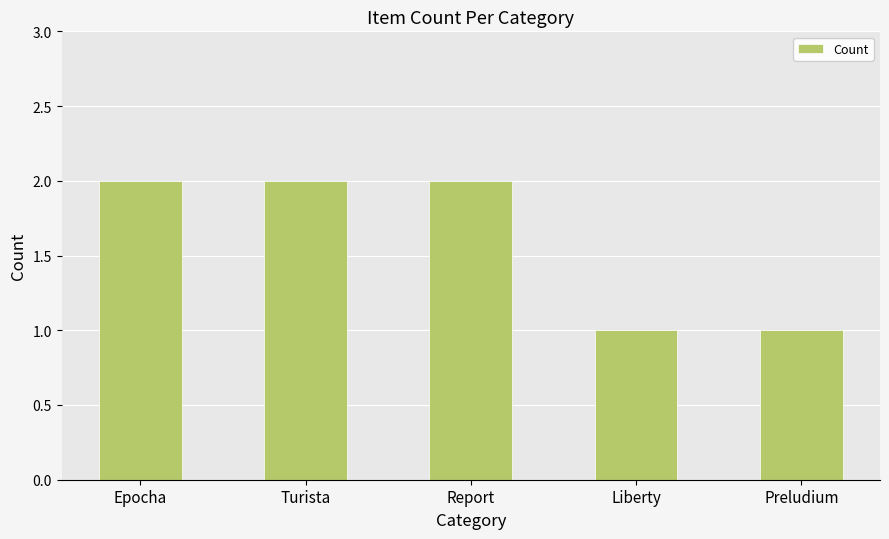

What is the value of the 4th bar from the left?

1